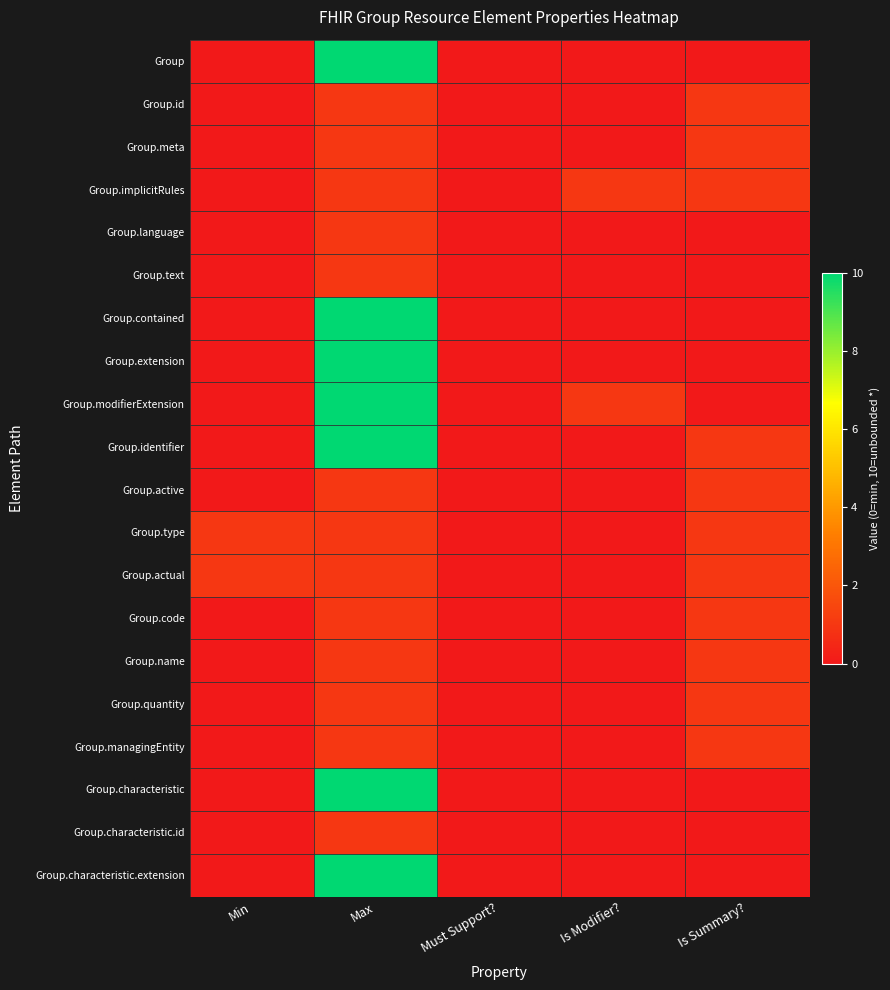

What is the total value across all series at Min?

2